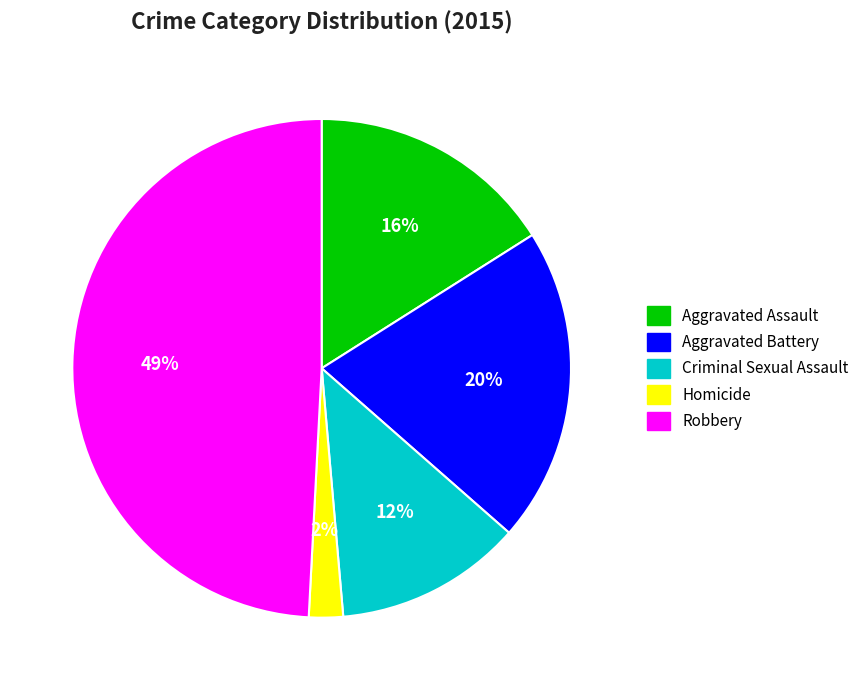

Rank the categories by value from lowest to highest.

Homicide, Criminal Sexual Assault, Aggravated Assault, Aggravated Battery, Robbery